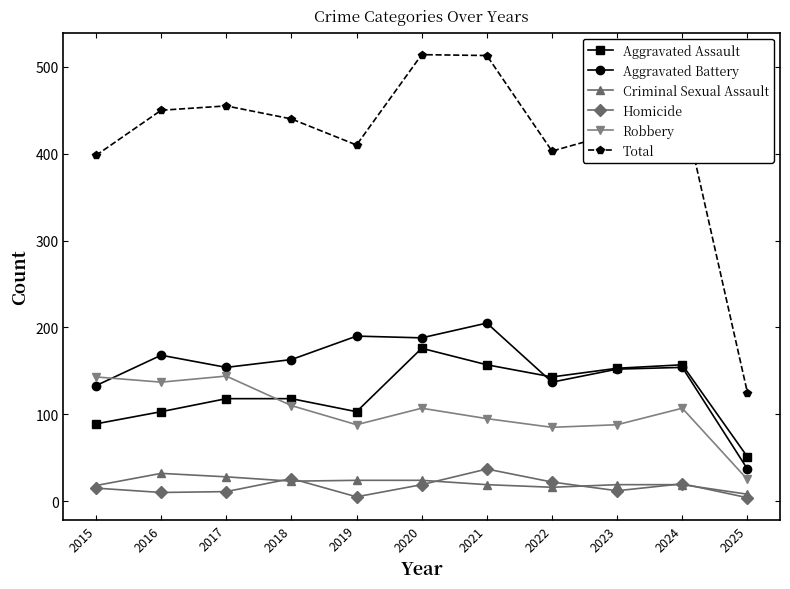

What is the spread (max minus min) of values at 2020?

495